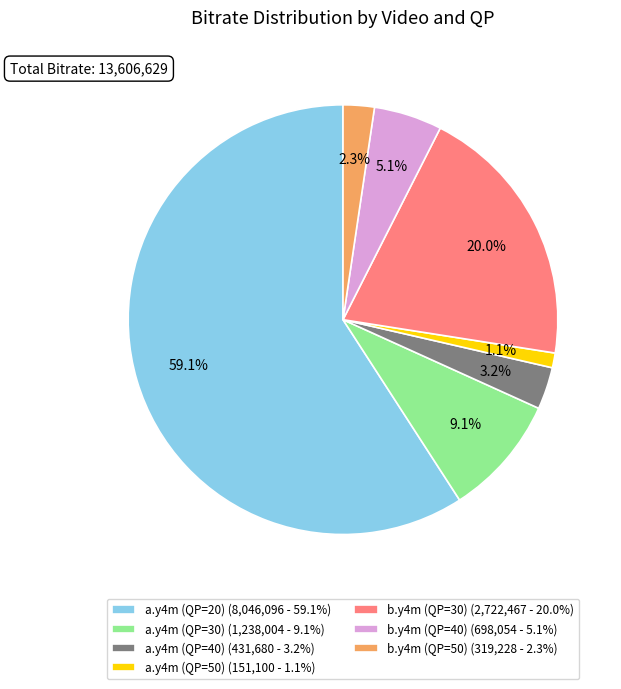

What percentage is the b.y4m (QP=40) slice, to the nearest percent?

5%